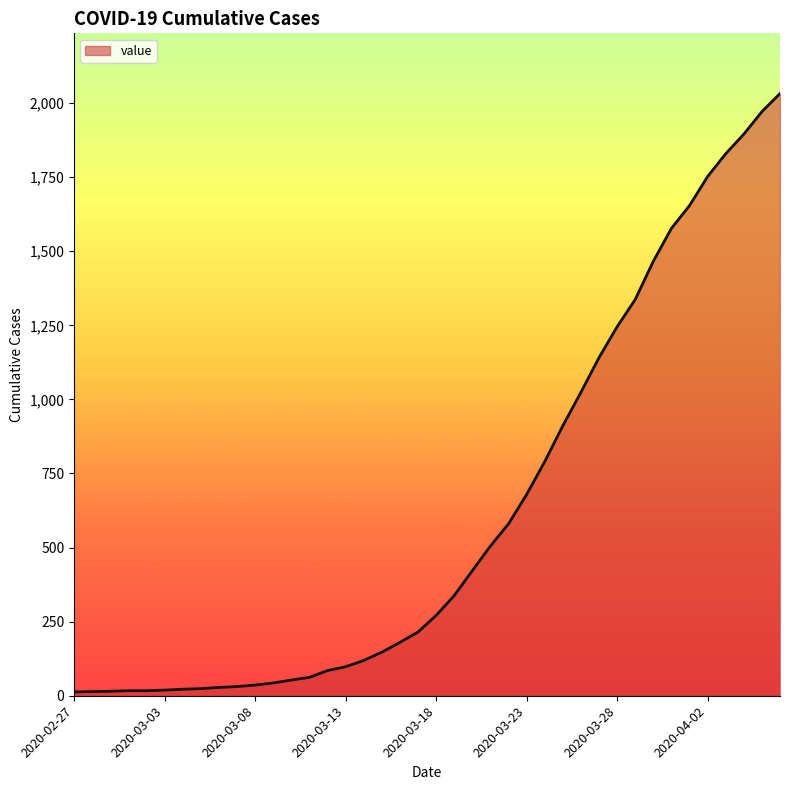

What is the greatest value displayed?

2032